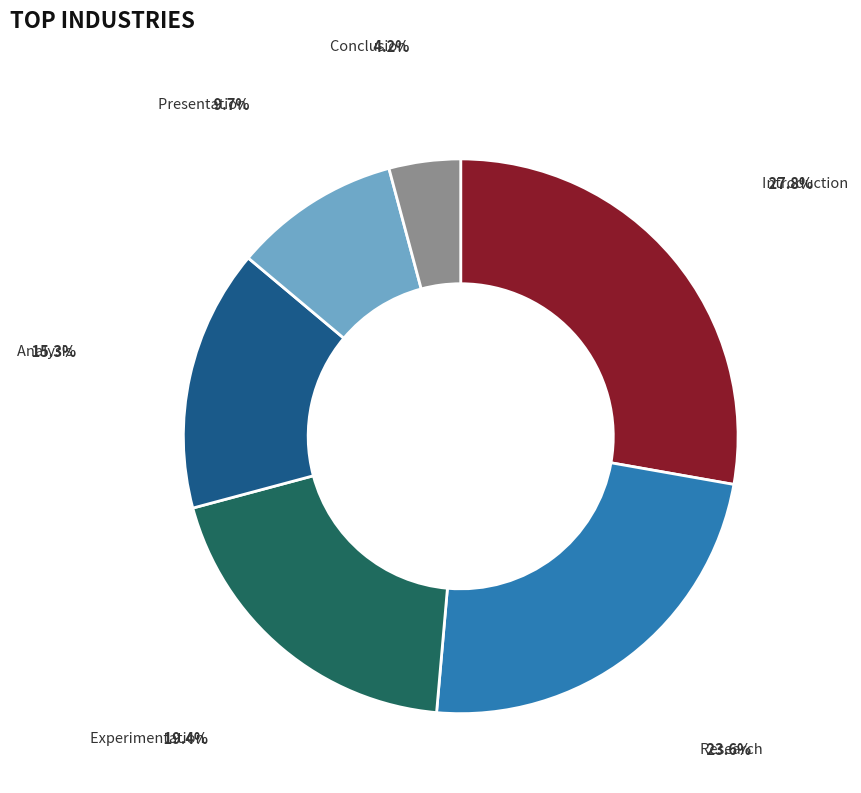

Is Presentation the majority of the pie?

No